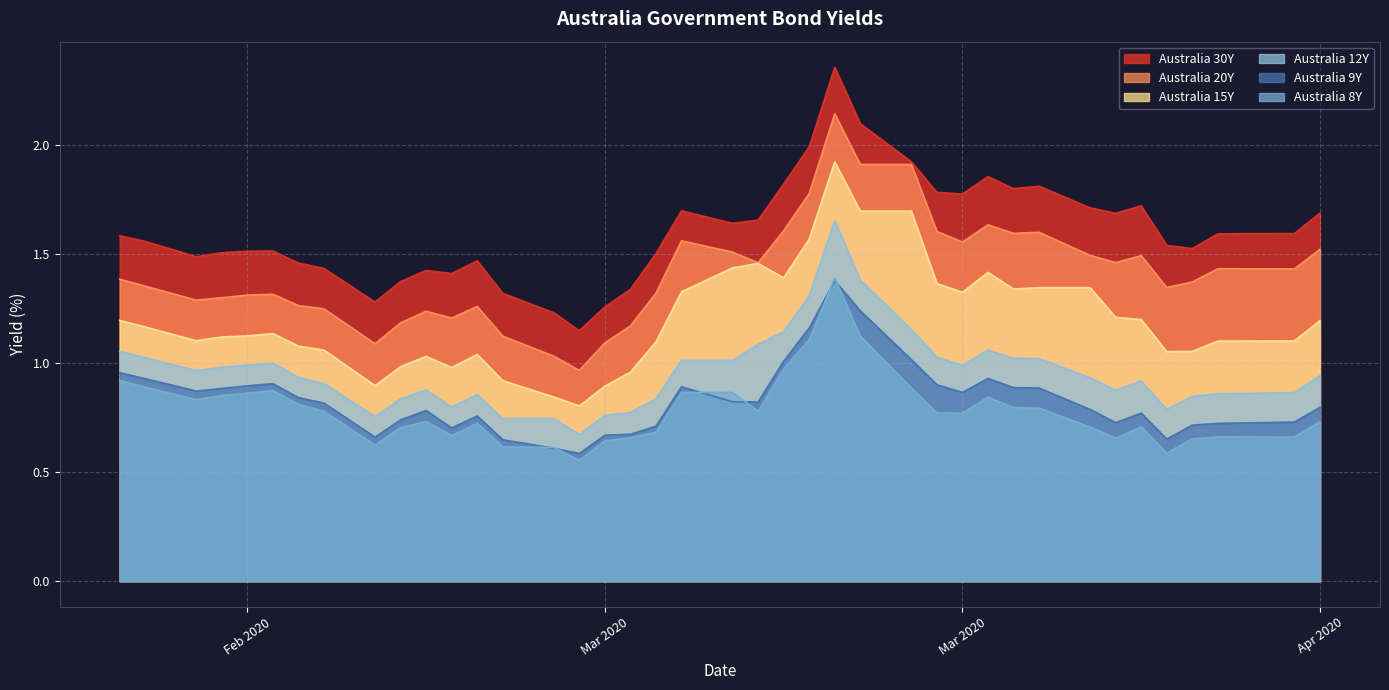

Which series has the largest total across all categories?

Australia 30Y